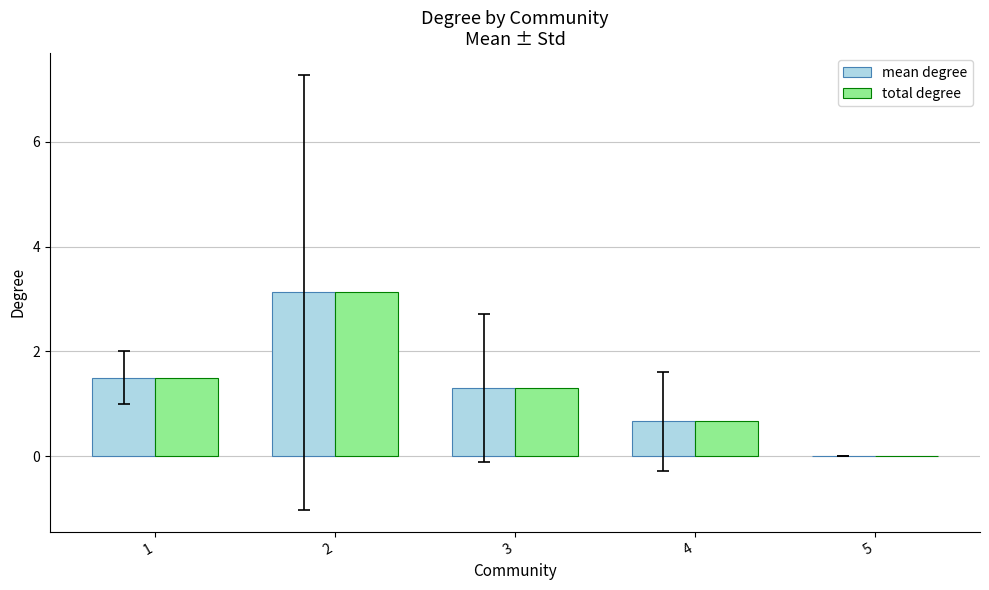

Is it true that mean degree equals 0.0 at 5?

True